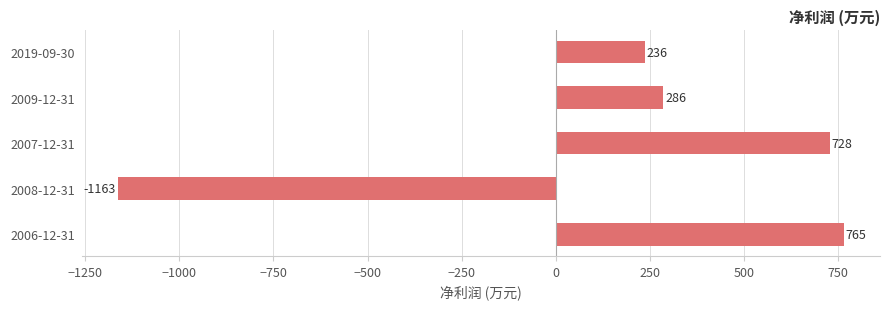

The value at 2008-12-31 is -1968. True or false?

False